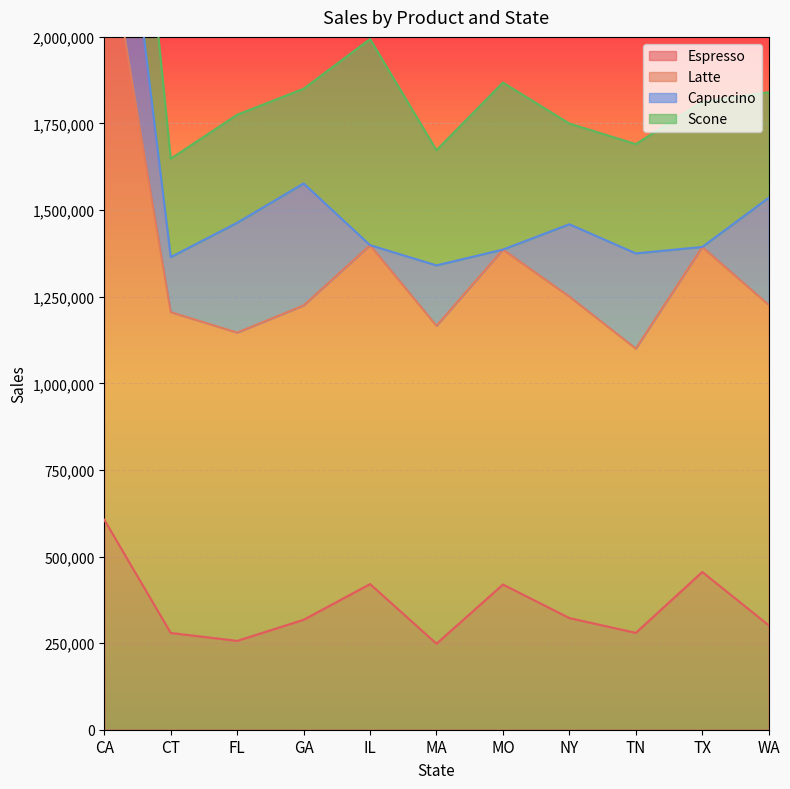

What is the difference between the maximum and minimum values in the Latte series?

1898015